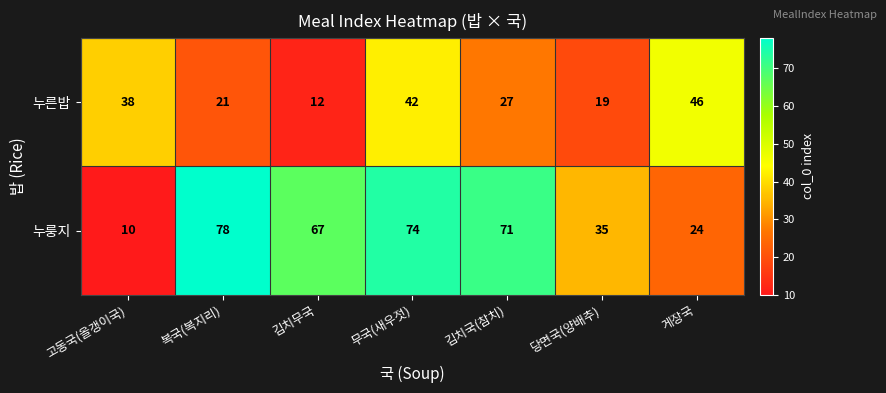

Which series has the largest total across all categories?

누룽지